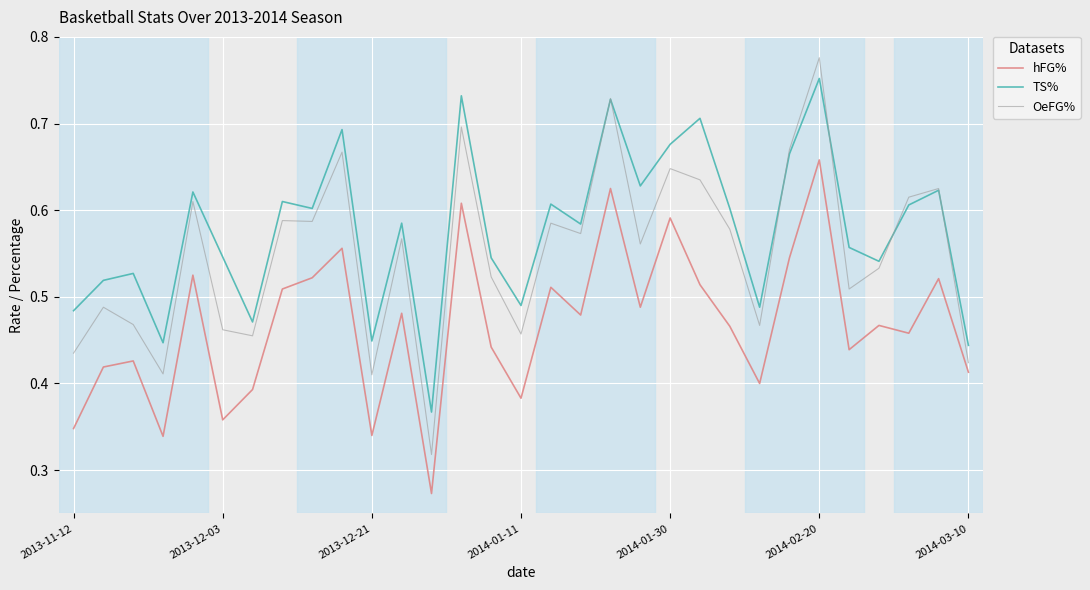

Rank the series by their maximum value, from highest to lowest.

OeFG%, TS%, hFG%